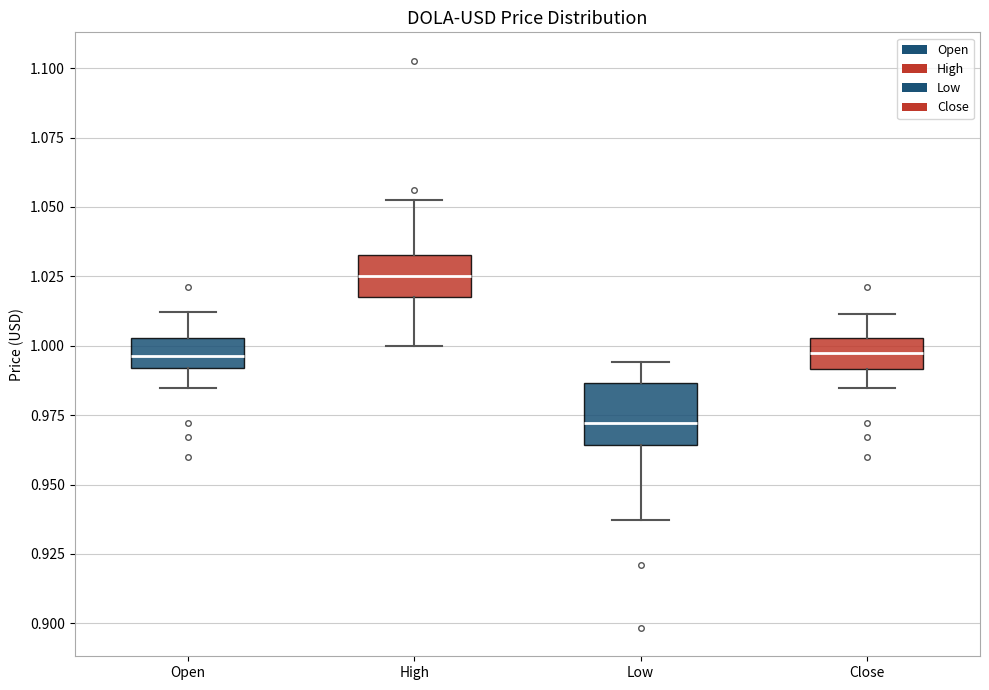

Where does the lower whisker of the box for Open end on the y-axis? The values are not printed on the chart, so give them approximately, as read against the axis.

0.985